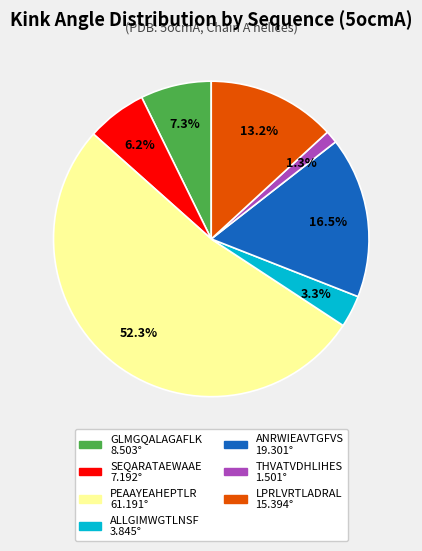

To the nearest percent, what is the combined percentage of SEQARATAEWAAE and GLMGQALAGAFLK?

13%